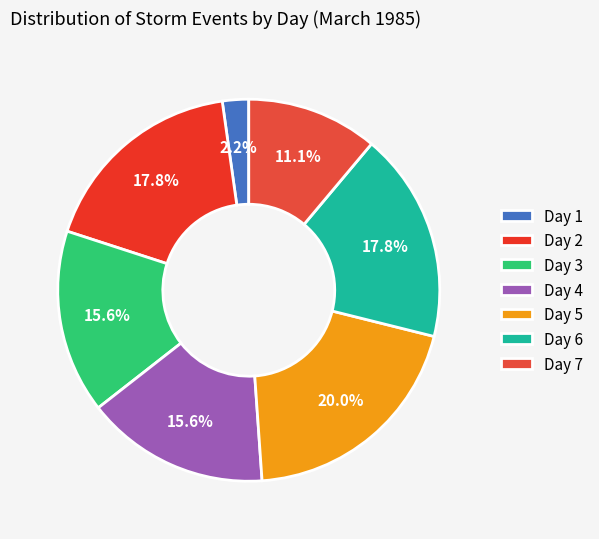

Which category has the smallest portion of the pie?

Day 1